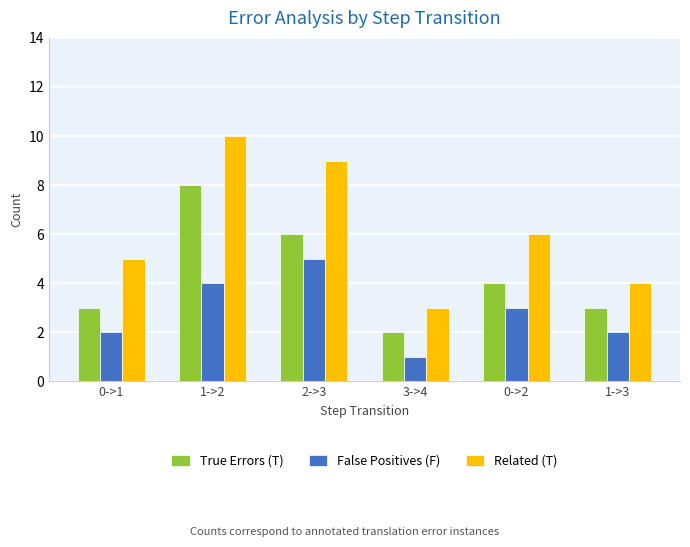

At which category is the sum across all series the highest?

1->2